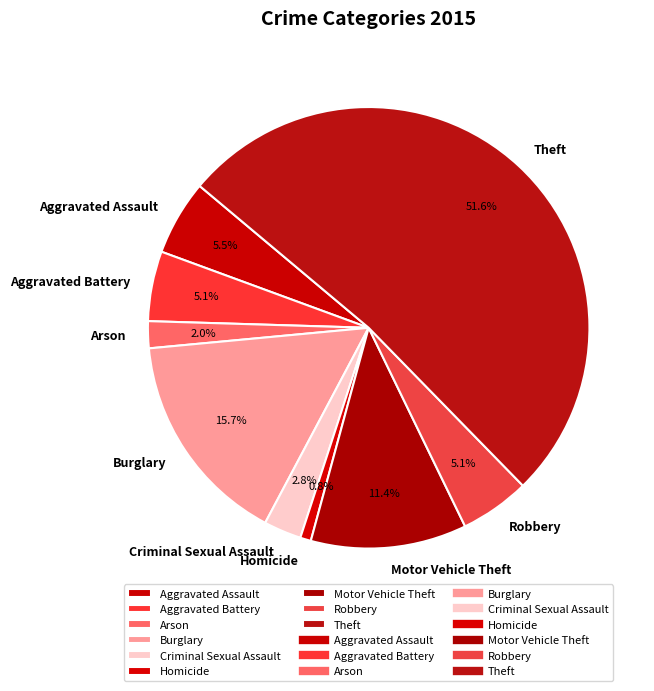

What percentage is NOT represented by Theft?

48.4%